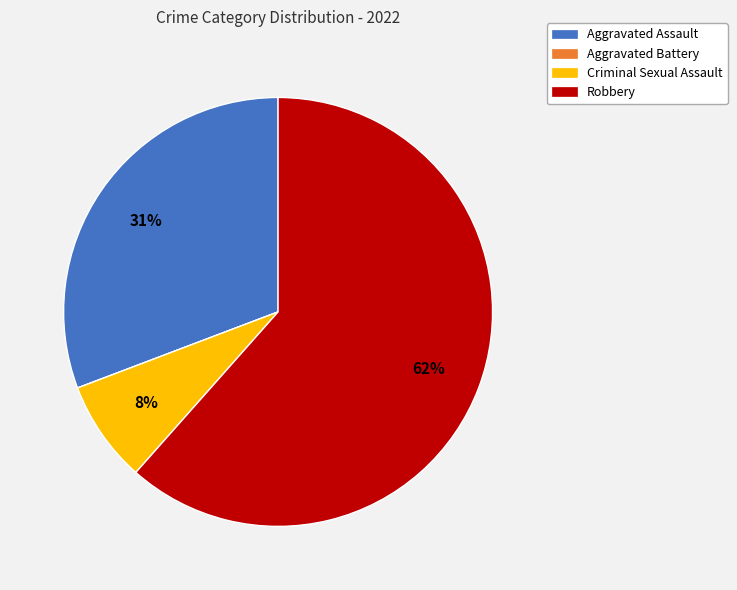

Which has a higher value, Aggravated Assault or Robbery?

Robbery